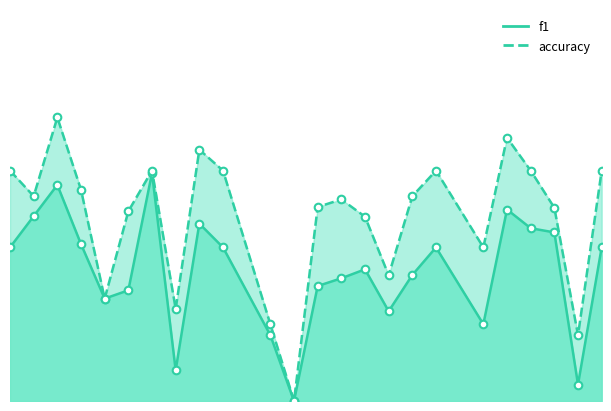

Which series has the largest Y range (max minus min)?

accuracy